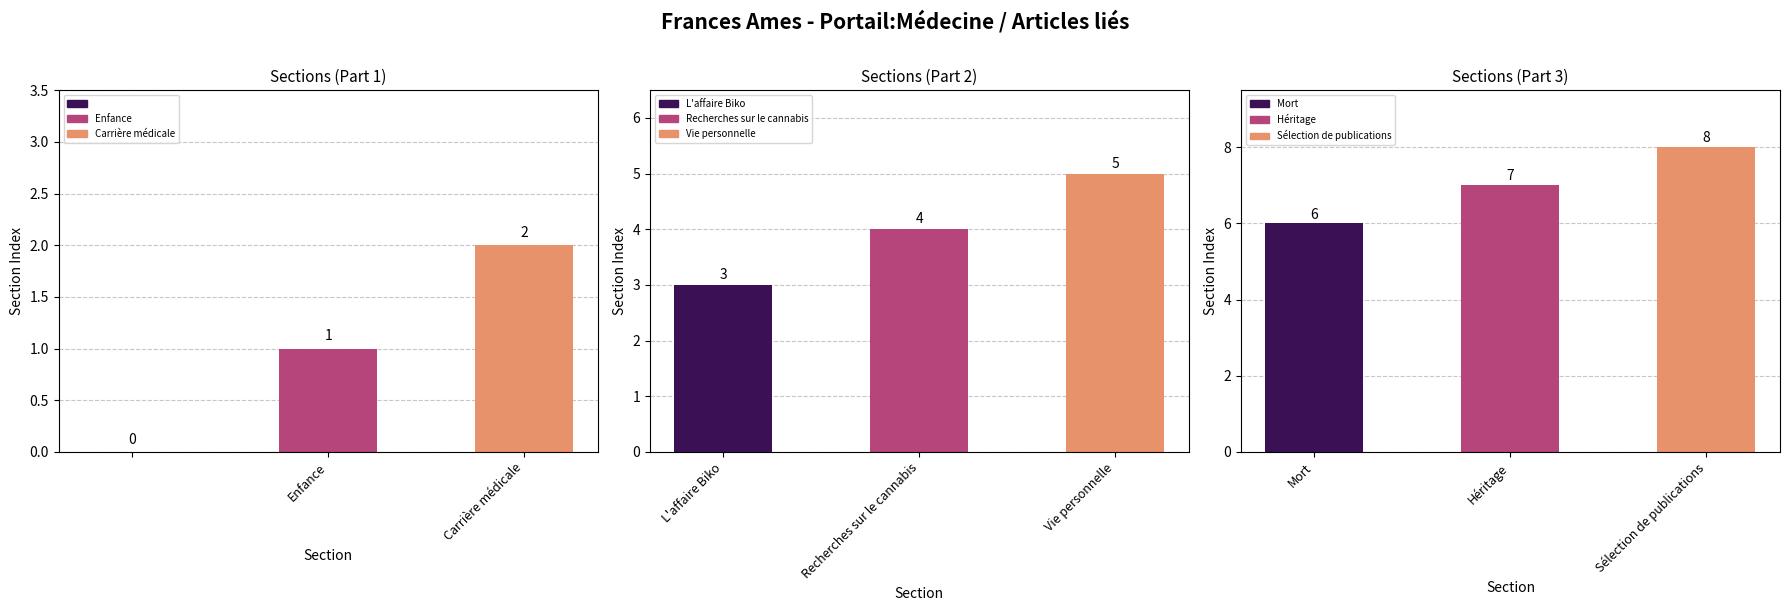

What is the label of the 5th bar from the right?

Recherches sur le cannabis